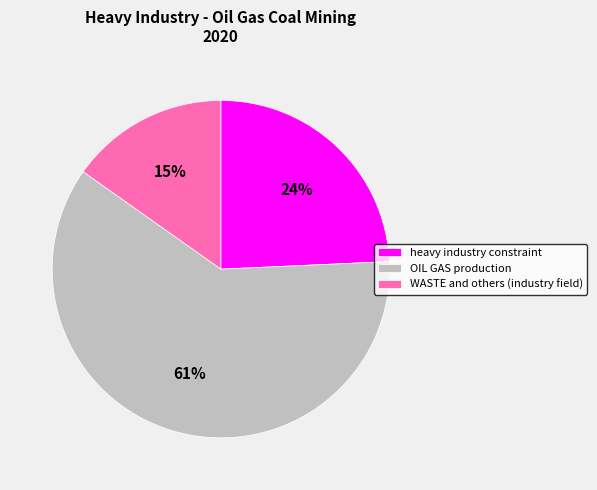

Which category has the biggest portion of the pie?

OIL GAS production